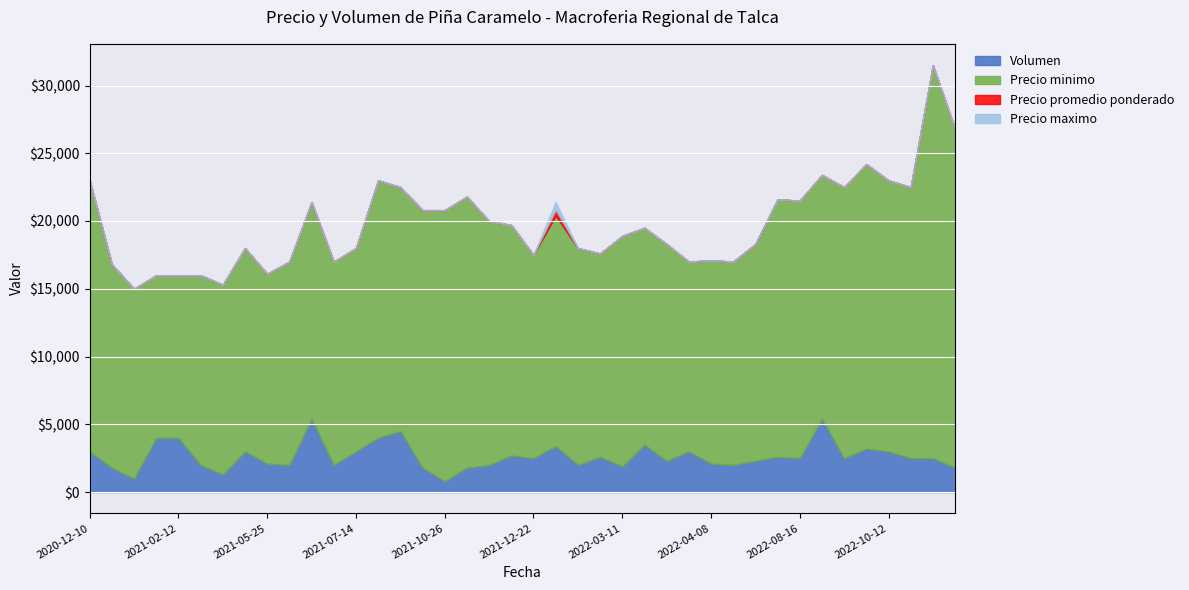

True or false: Volumen and Precio promedio ponderado intersect in this chart.

False